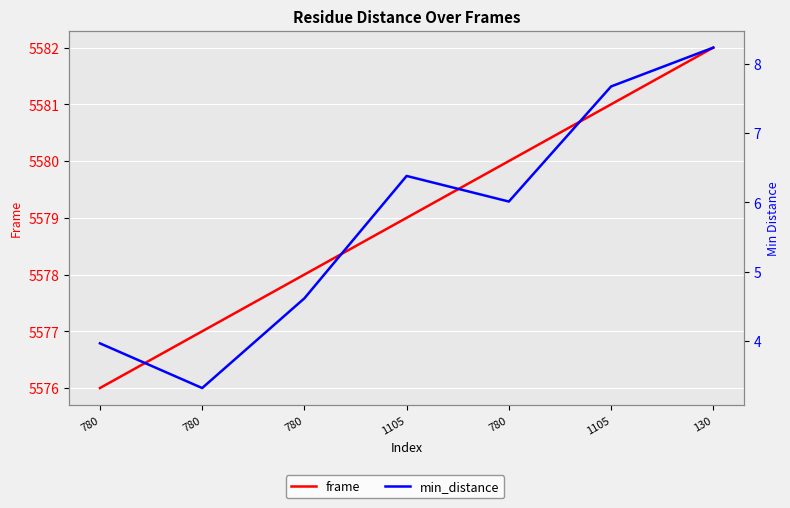

What is the total value across all series at 780?

5580.0